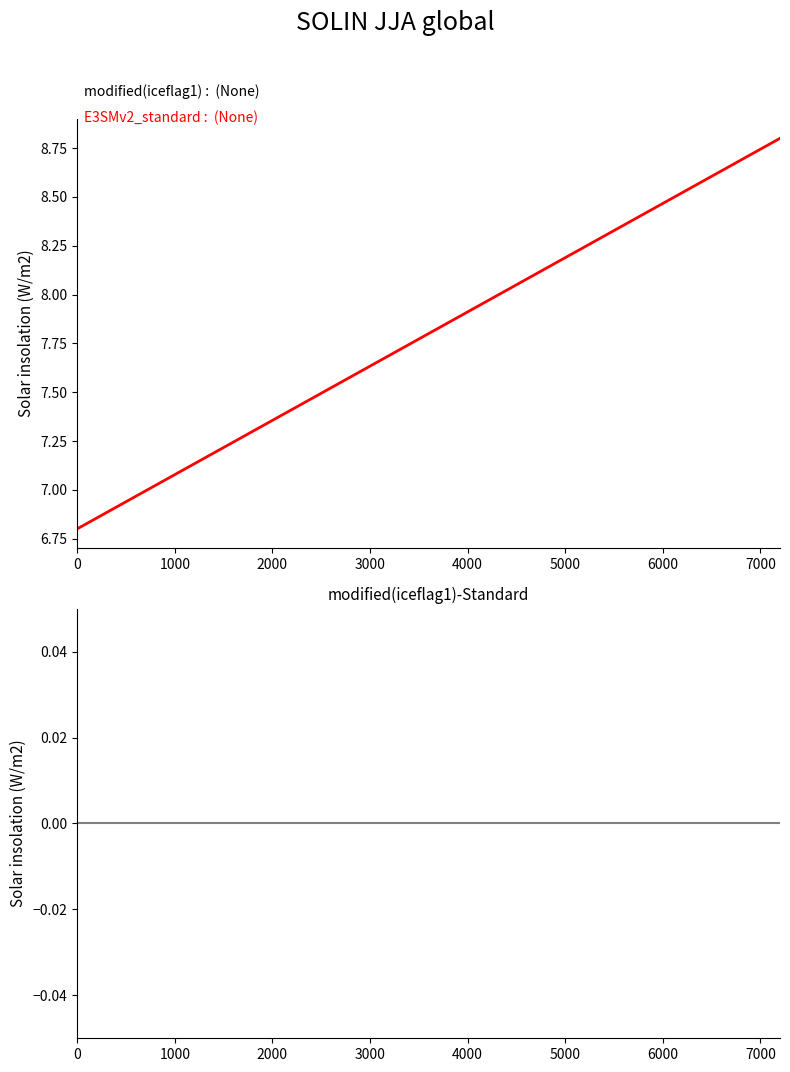

At which label does col_1 first exceed 7?

1000